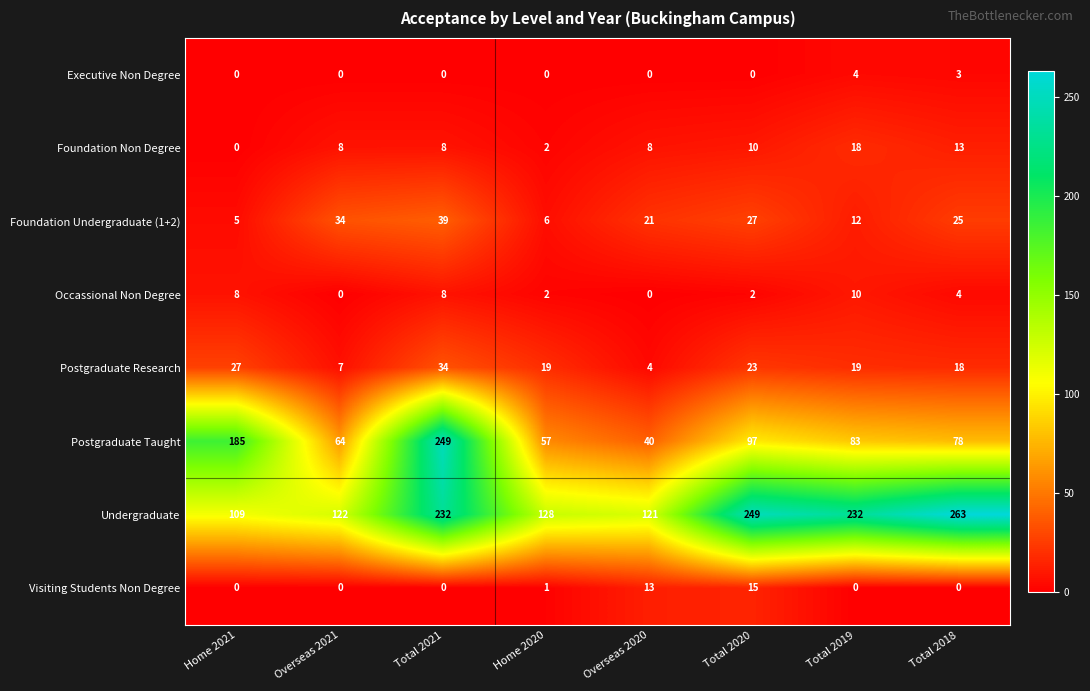

What is the difference between the maximum and second lowest values in the Postgraduate Taught series?

192